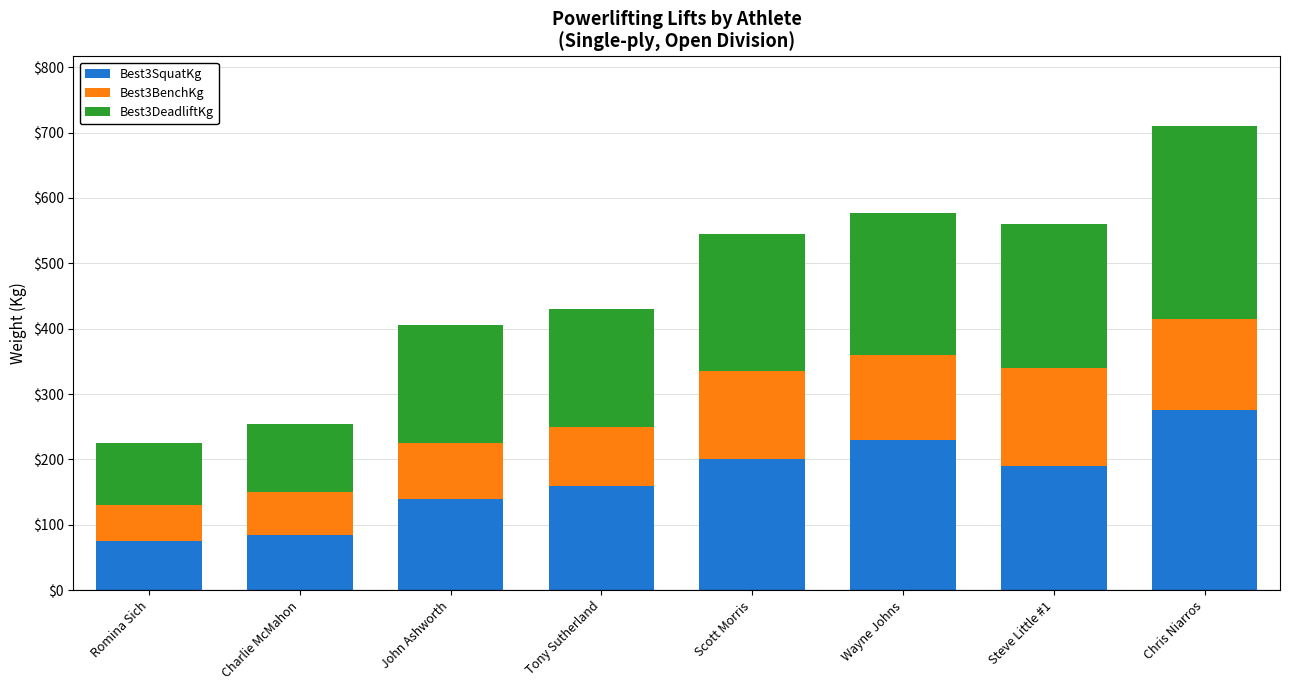

Are the bars grouped side by side (vs. stacked)?

No